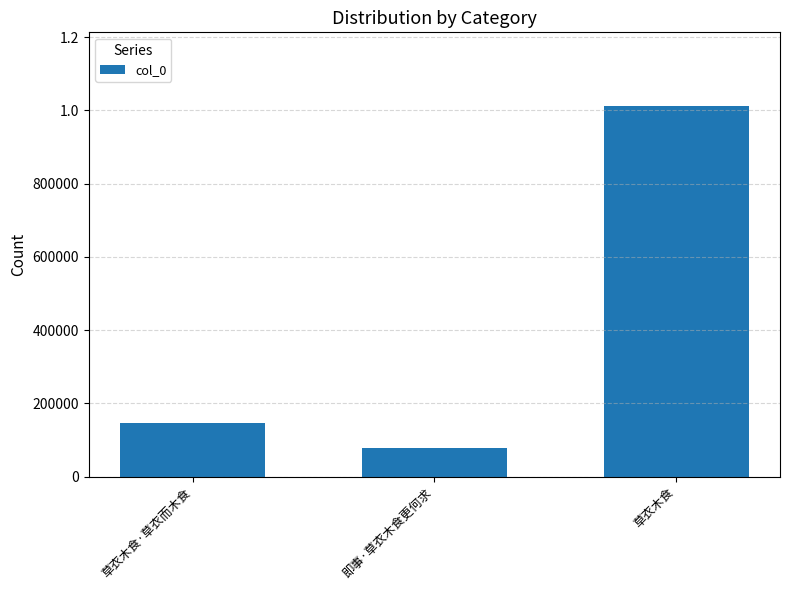

Are the bars horizontal?

No